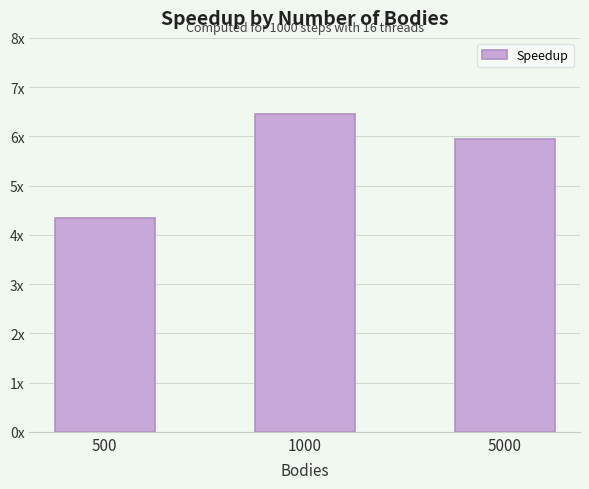

Does the chart contain stacked bars?

No